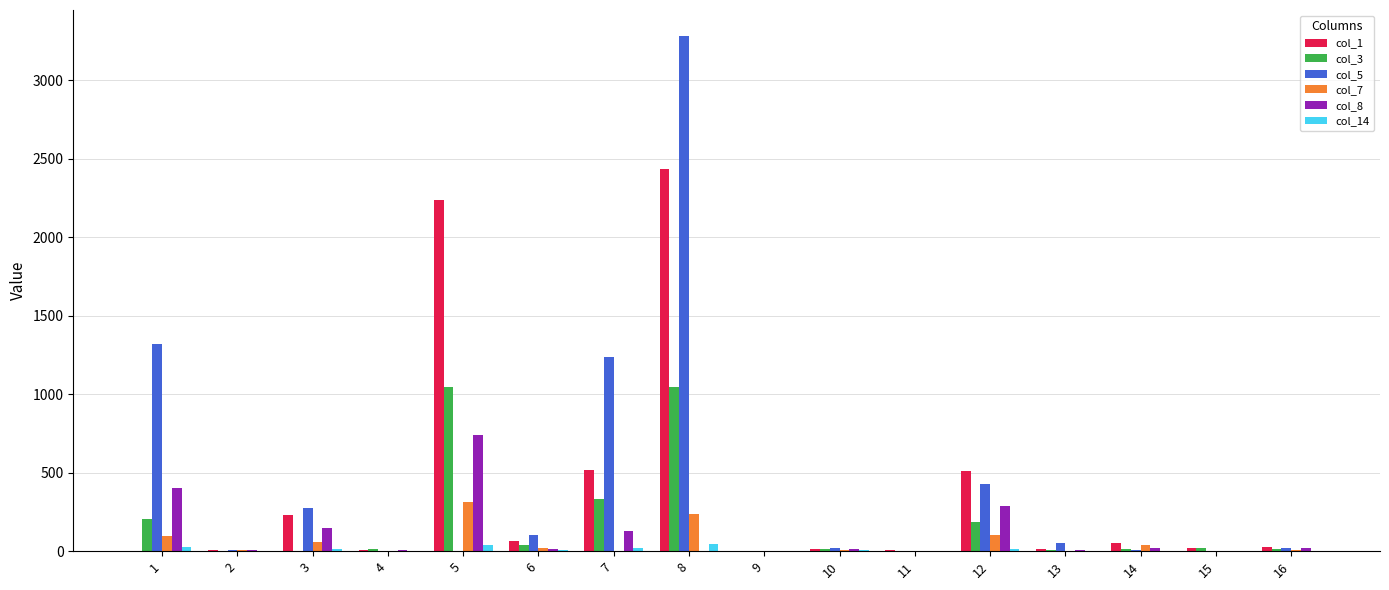

Which series has the largest total across all categories?

col_5